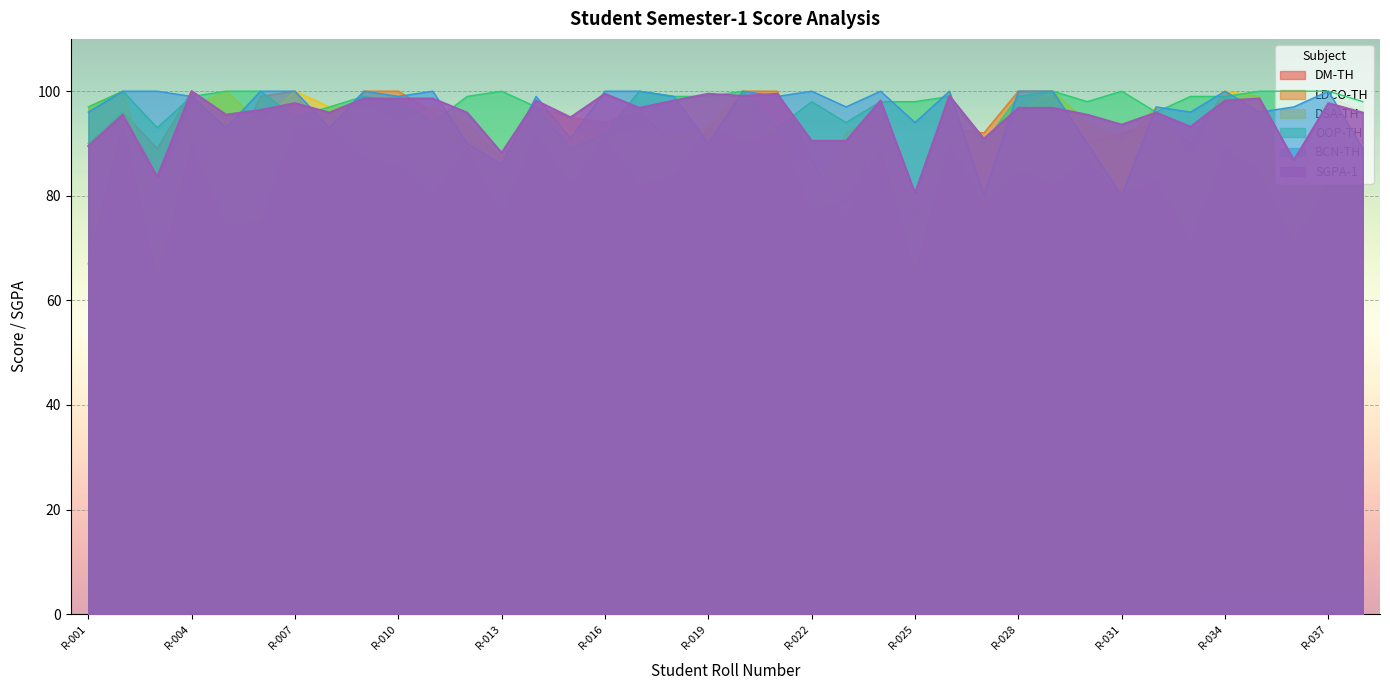

Rank the series at R-008 from lowest to highest value.

LDCO-TH, DM-TH, BCN-TH, SGPA-1, DSA-TH, OOP-TH